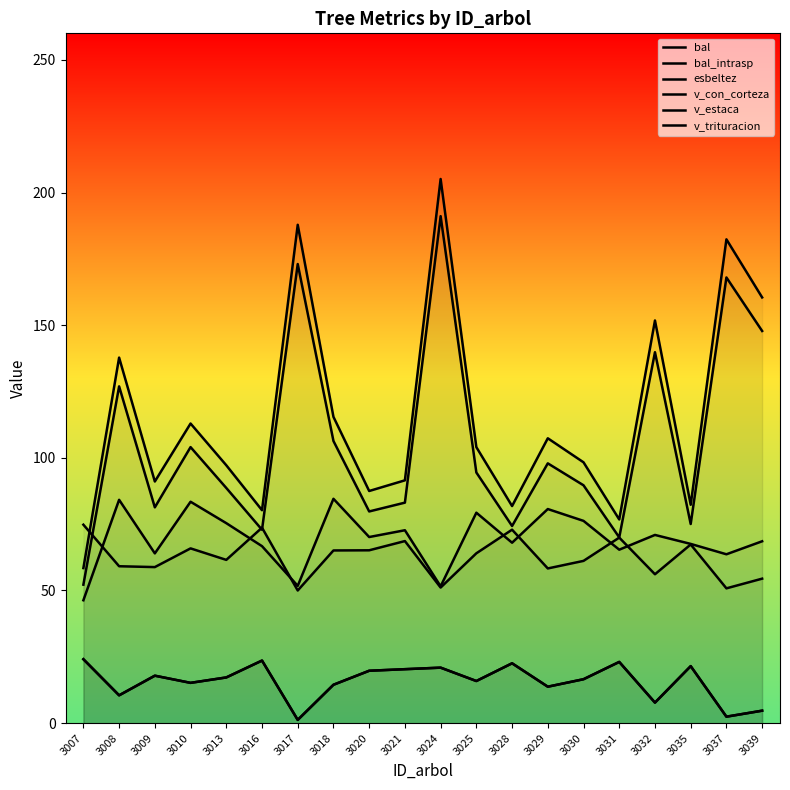

True or false: v_estaca and bal cross at least once.

False